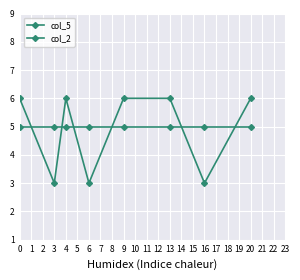

What is the minimum value for col_2?

5